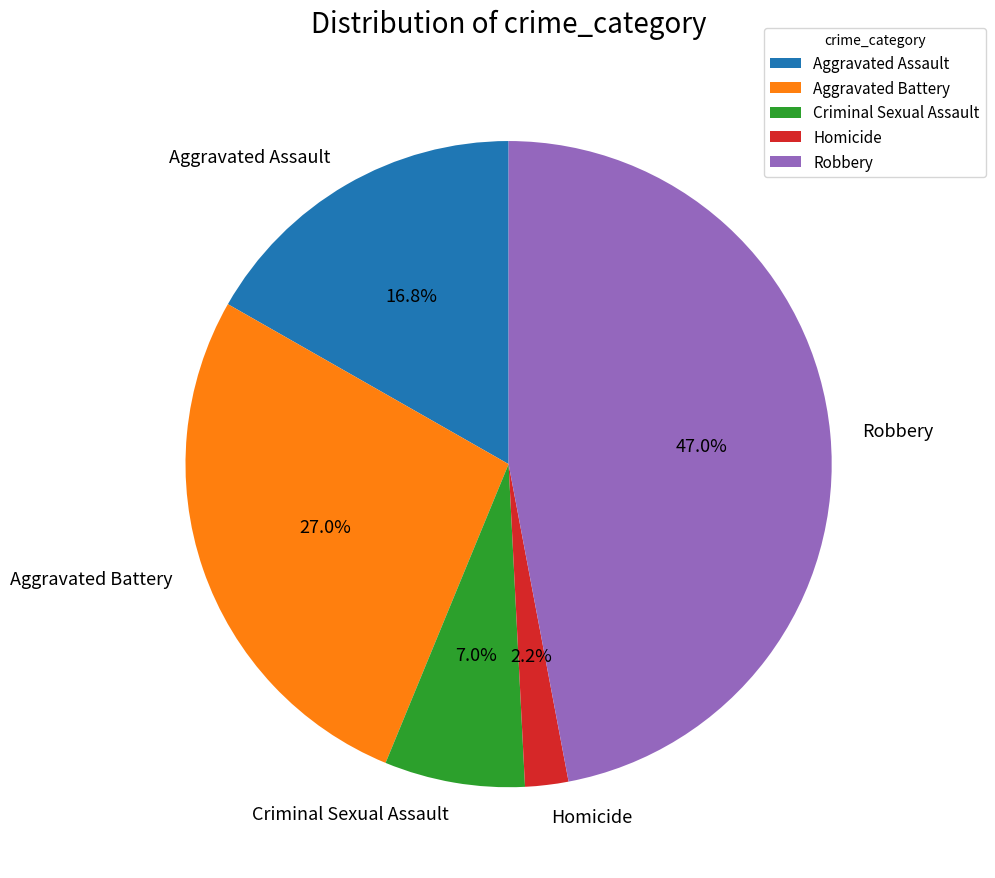

To the nearest percent, what is the average slice percentage?

20%